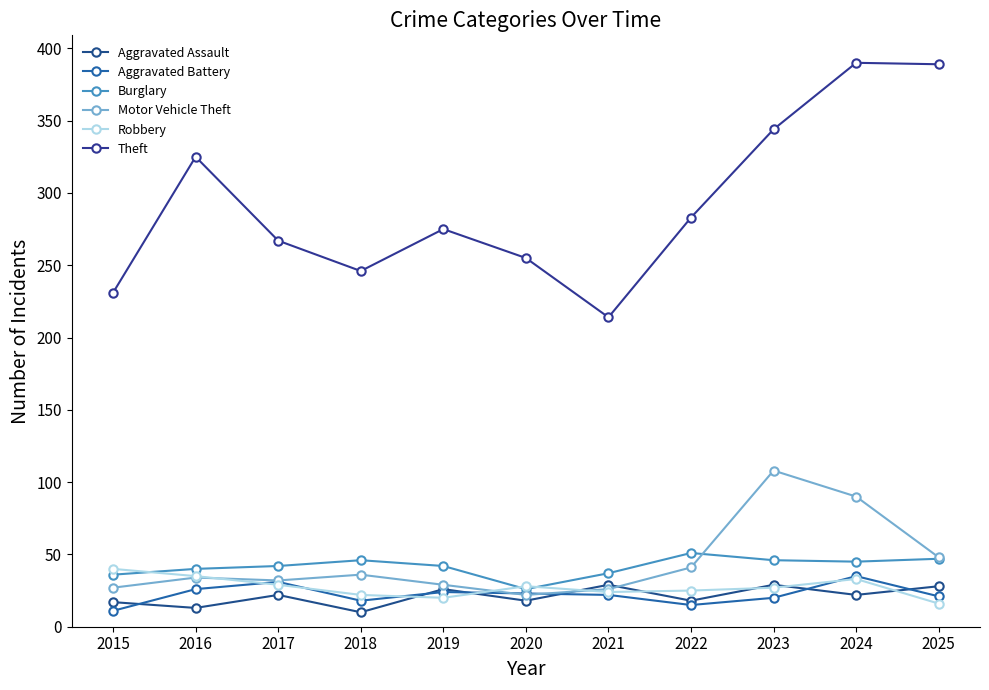

What is the value of the Burglary point at the 5th from the left?

42